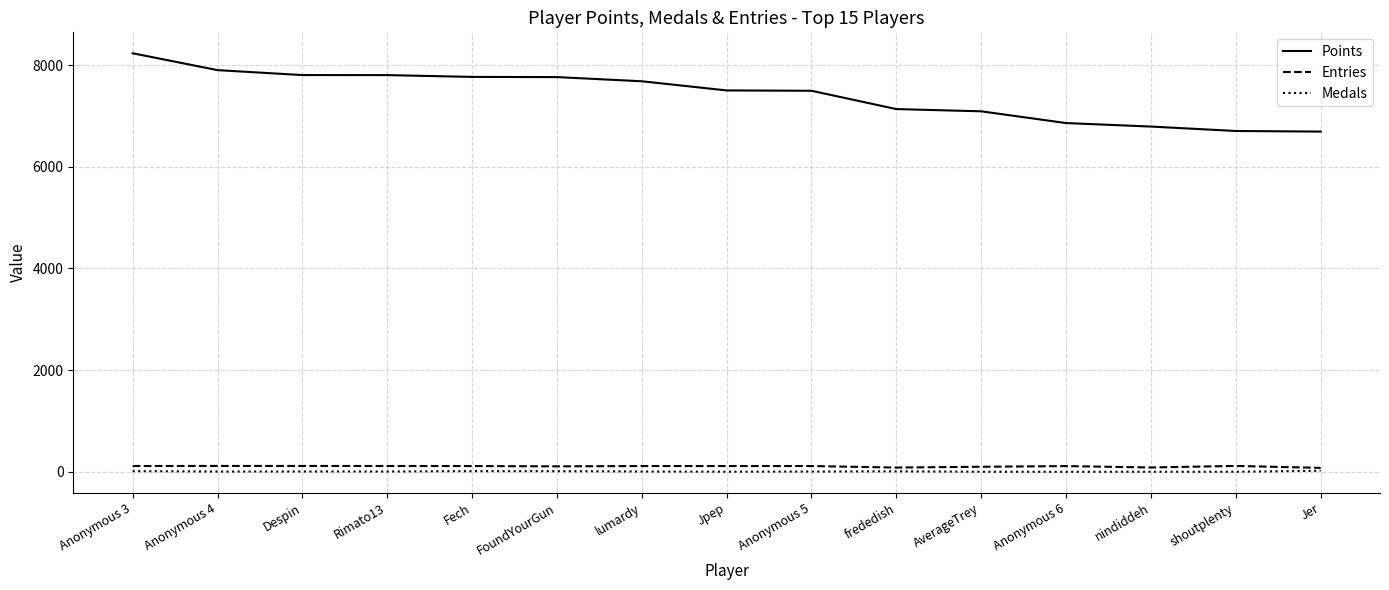

What are all the series names shown in the legend?

Points, Entries, Medals